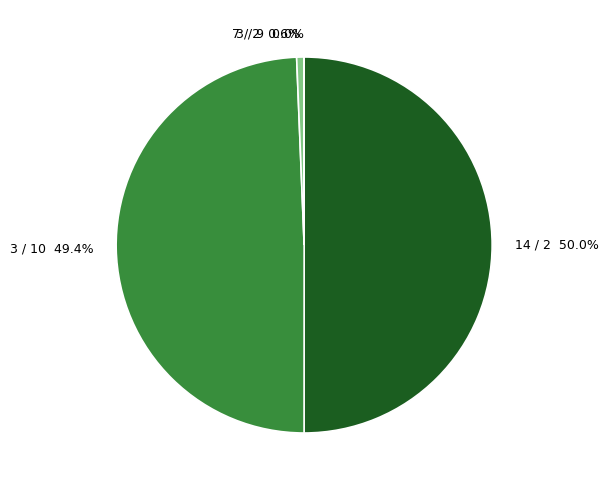

What is the majority slice?

14 / 2